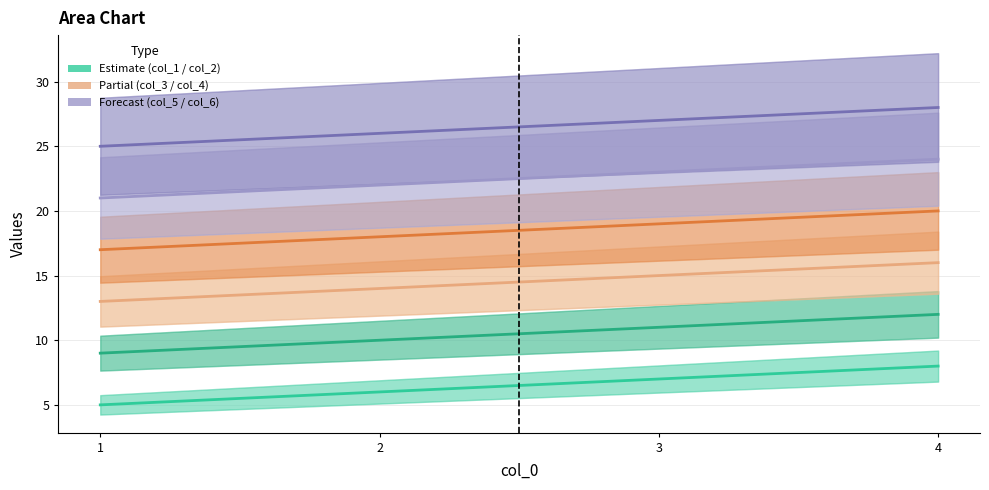

Read the col_1 value at 1.

5